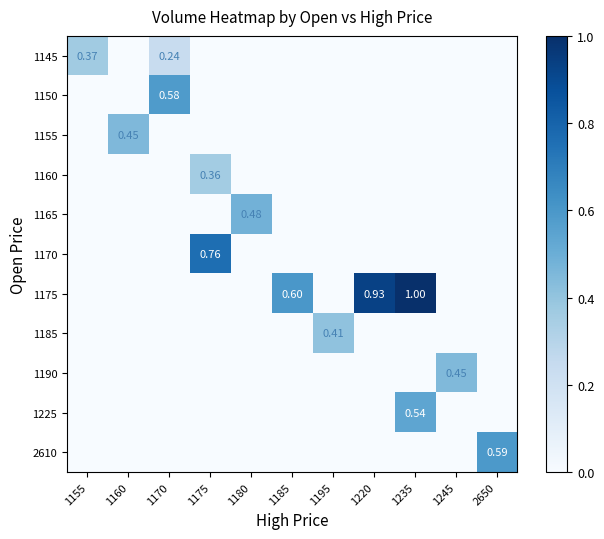

Is the value of 1185 at 1195 greater than the value of 1155 at 1160?

No